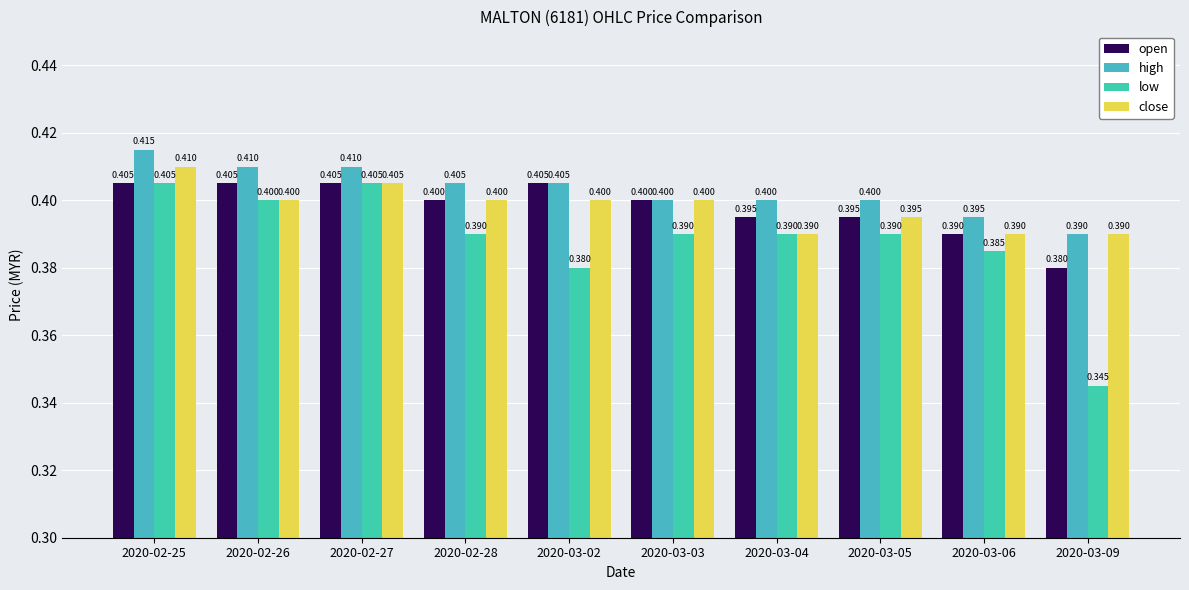

Which label corresponds to the smallest value in the chart?

2020-03-09